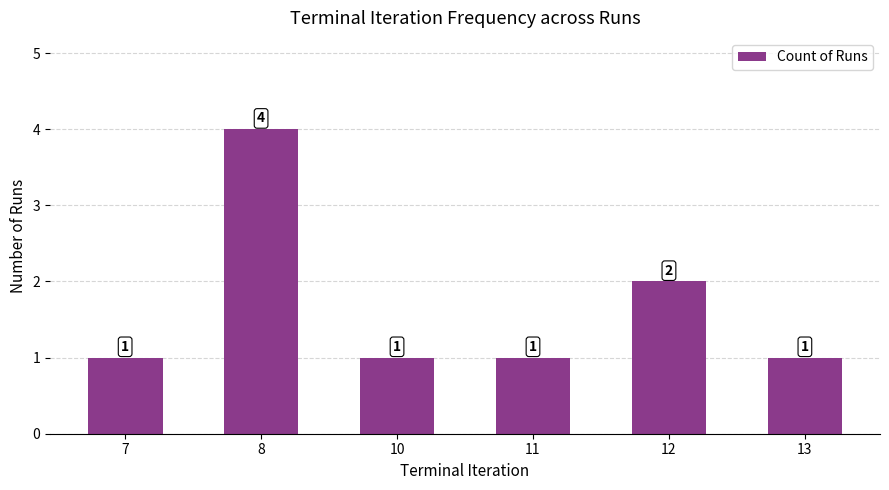

The value at 8 is 6. True or false?

False